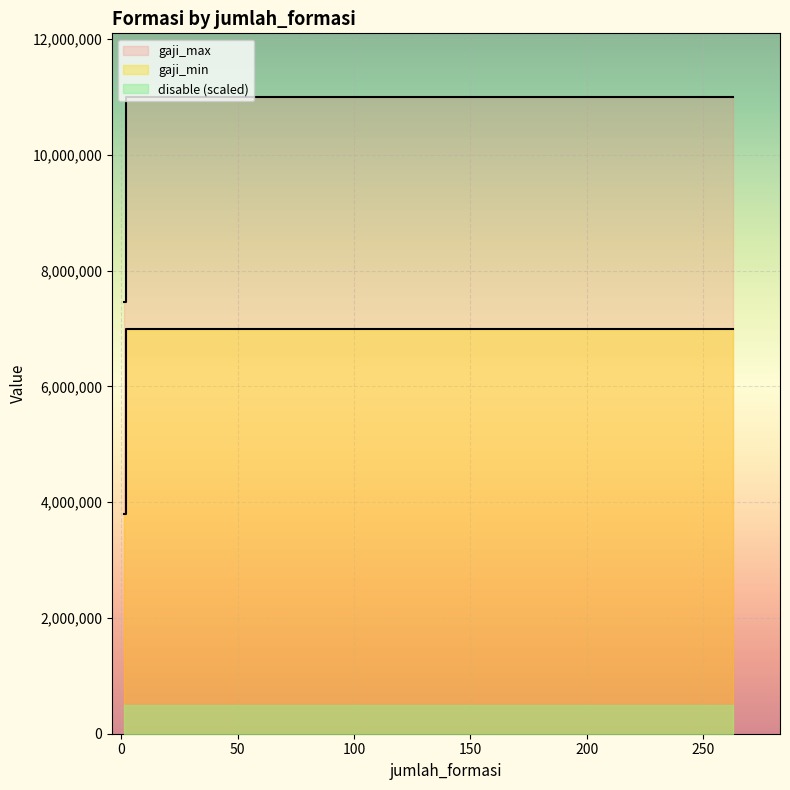

What is the label of the 4th point from the left?

125